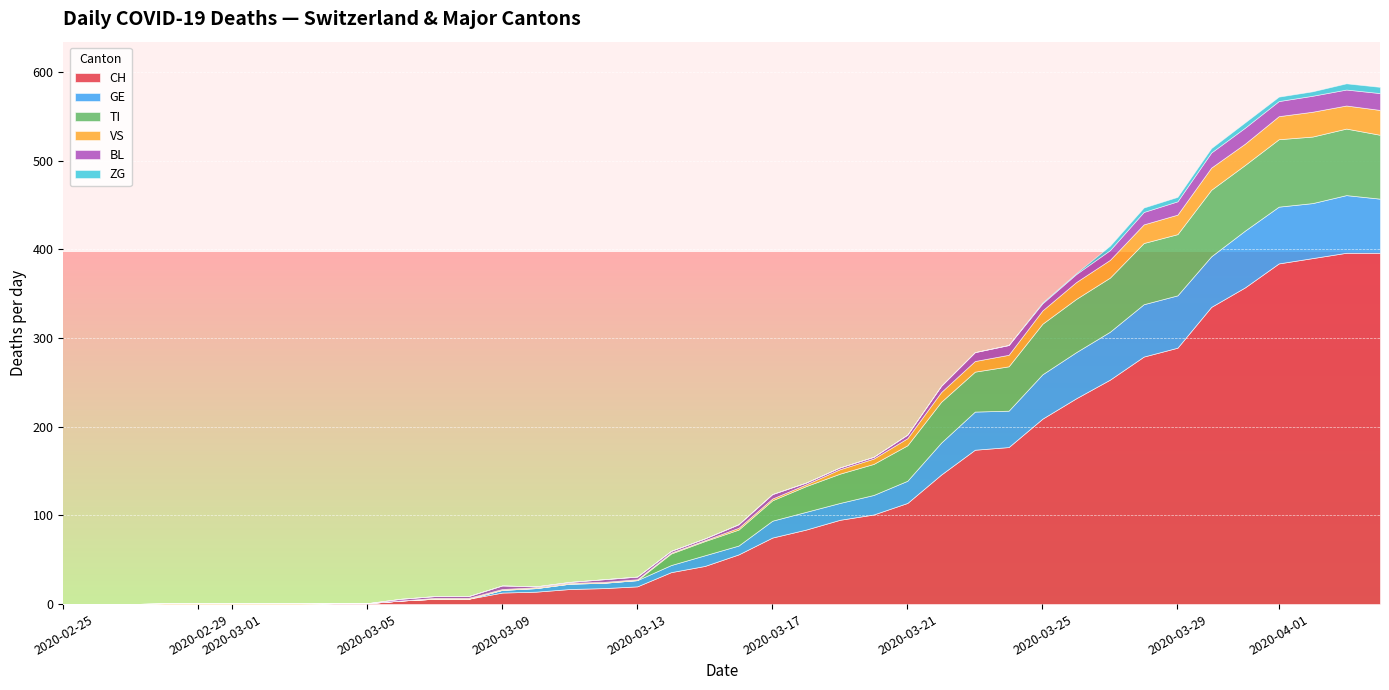

What value does the VS series have at 2020-03-20, to the nearest 5?

5